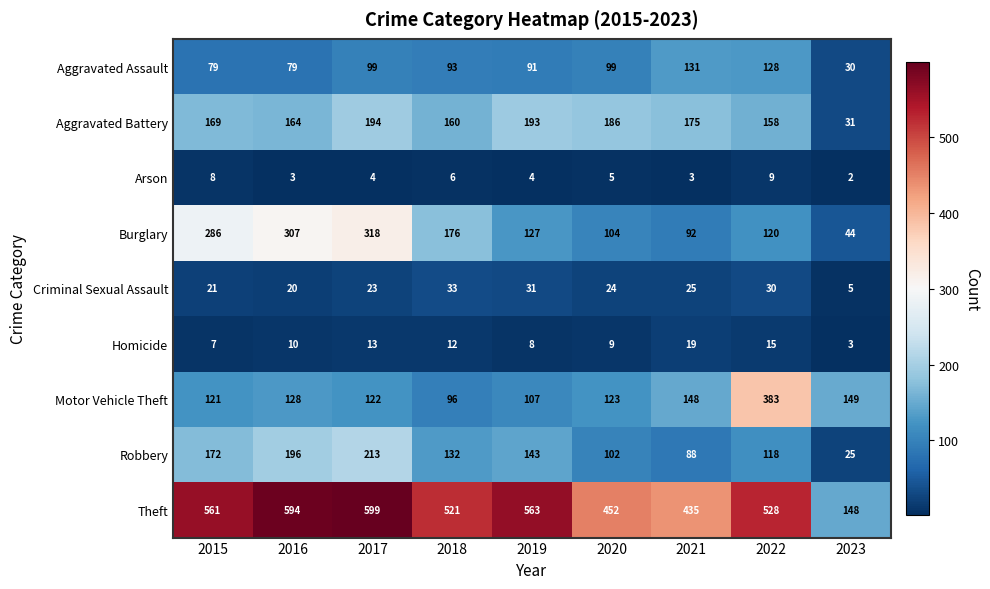

How many data points does each series have?

9